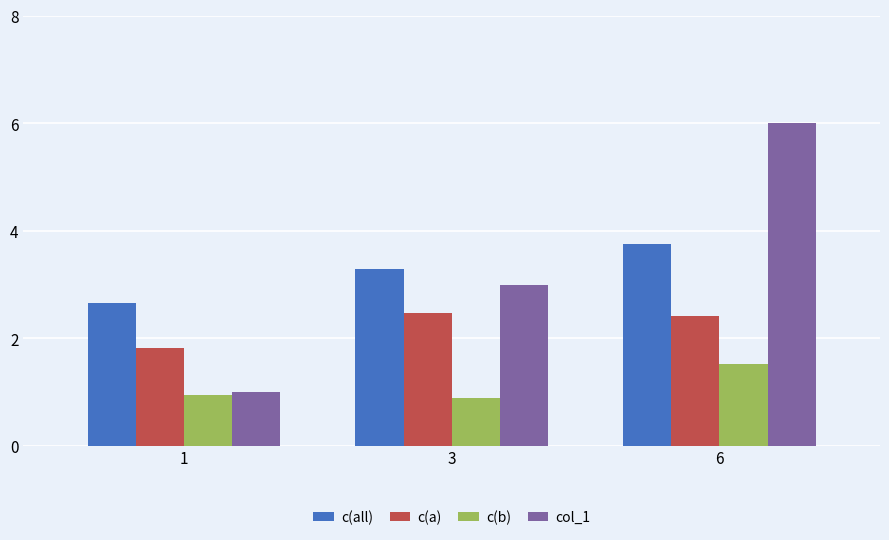

What is the sum of all c(all) values?

9.7